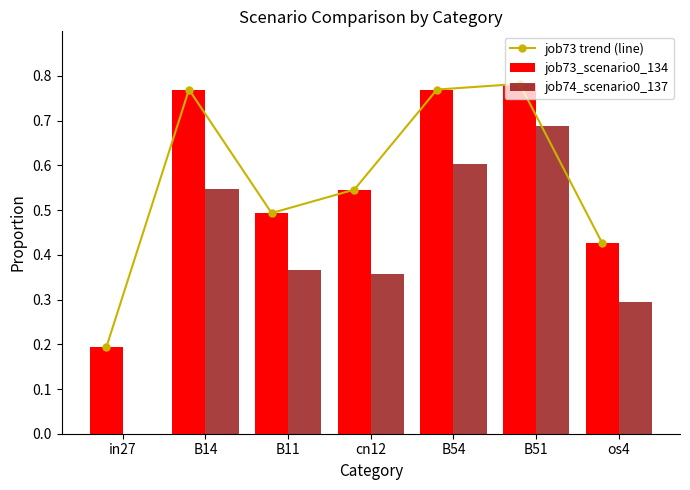

What is the maximum value shown in the chart?

0.8